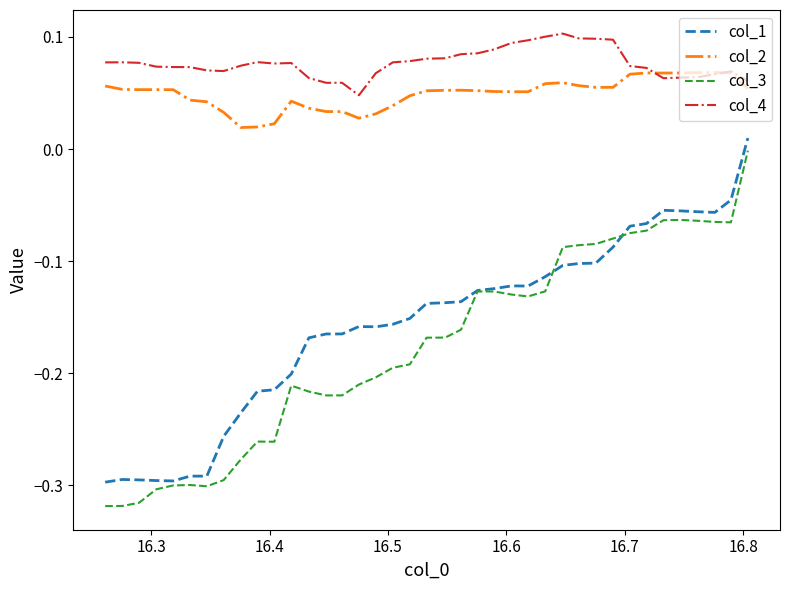

True or false: col_3 and col_2 intersect in this chart.

False